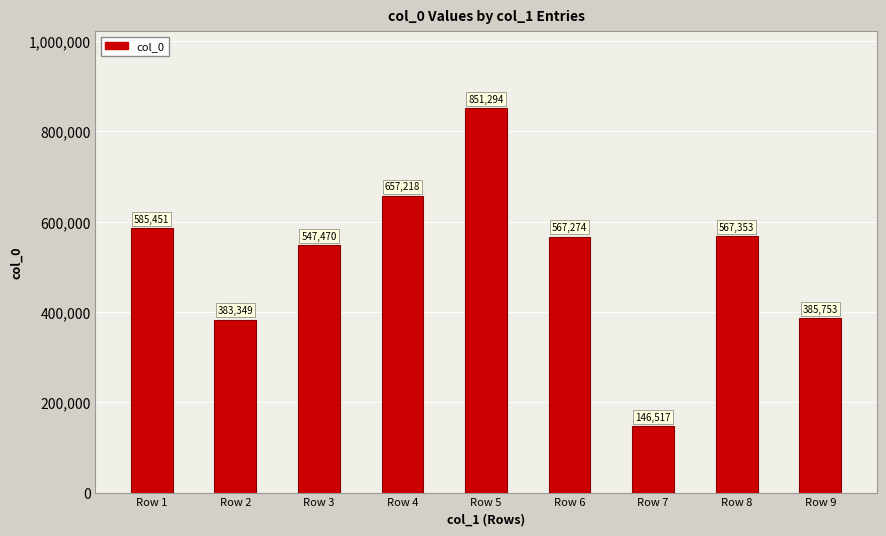

Reading left to right, list all the values displayed in this chart.

Row 1=585451	Row 2=383349	Row 3=547470	Row 4=657218	Row 5=851294	Row 6=567274	Row 7=146517	Row 8=567353	Row 9=385753